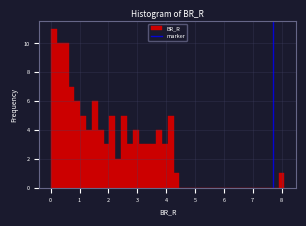

Read against the x-axis, roughly where is the centre of the tallest bar?

0.1